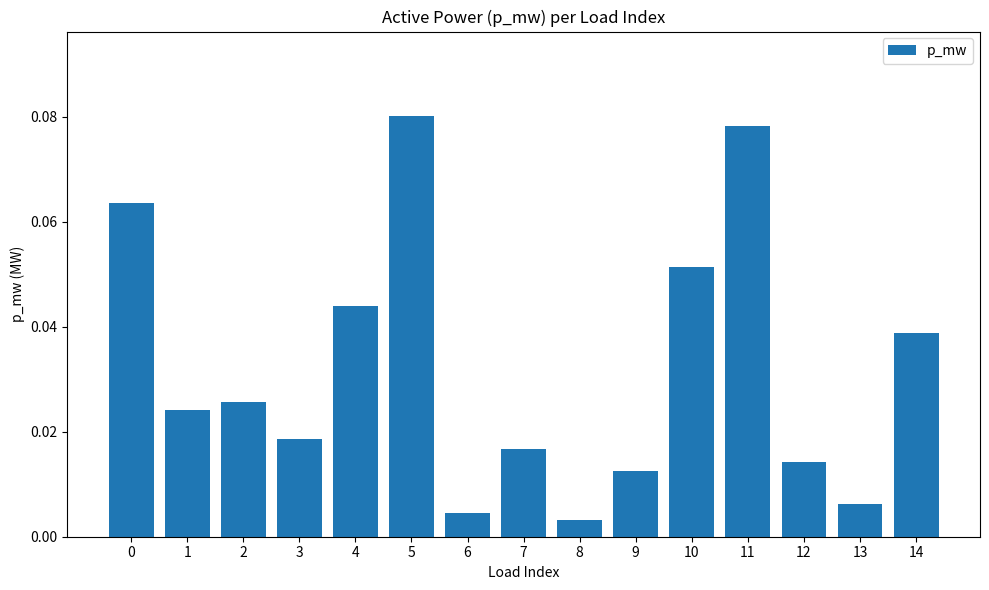

Between 14 and 11, which is larger?

11